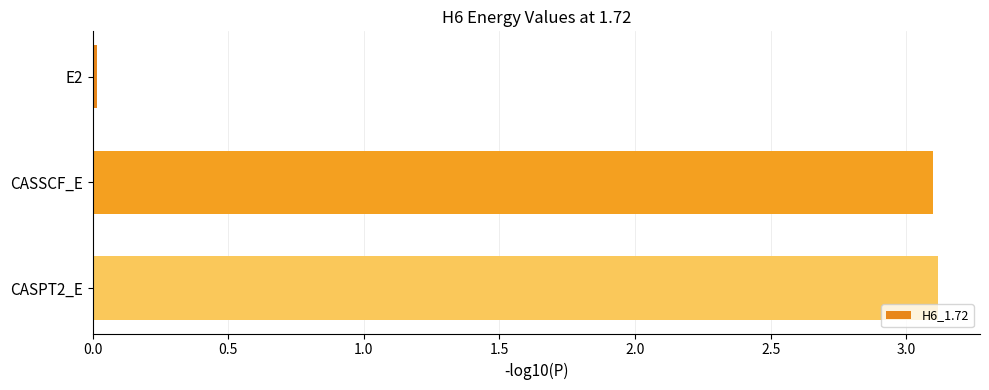

What is the value of the 2nd bar from the top?

3.1